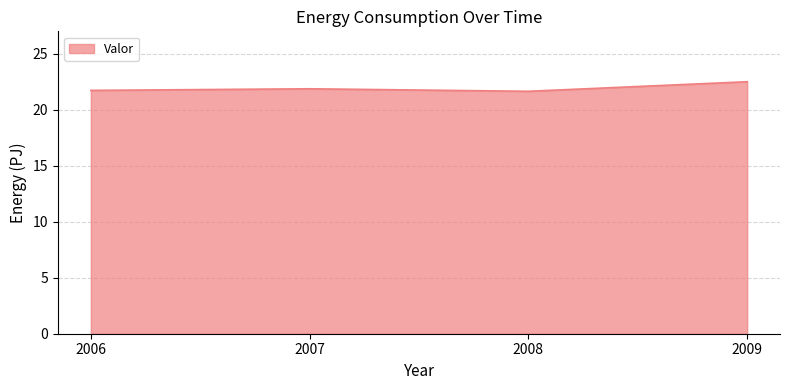

Which label corresponds to the largest value in the chart?

2009